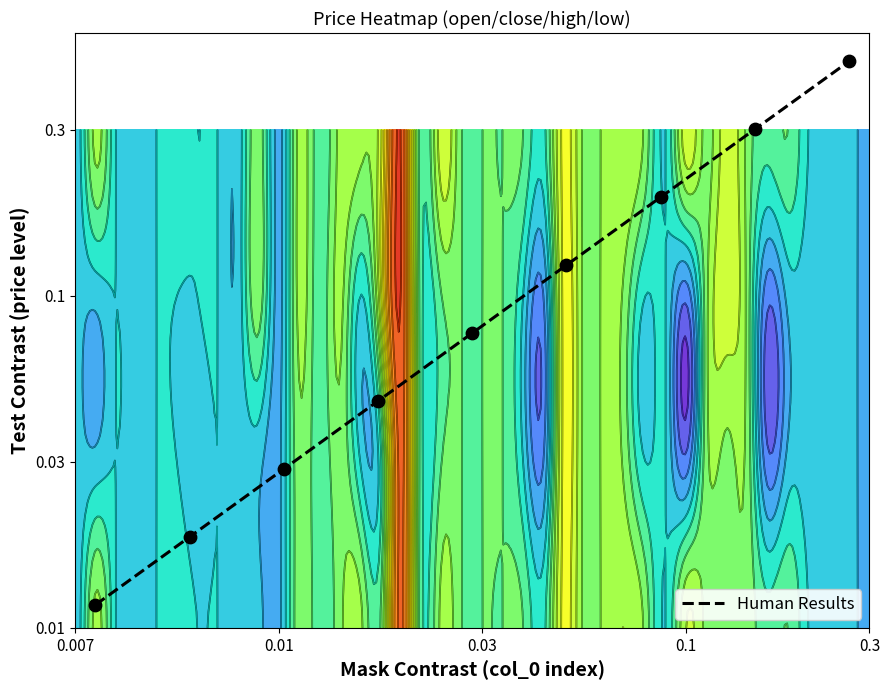

What is the sum of all values?

16.0